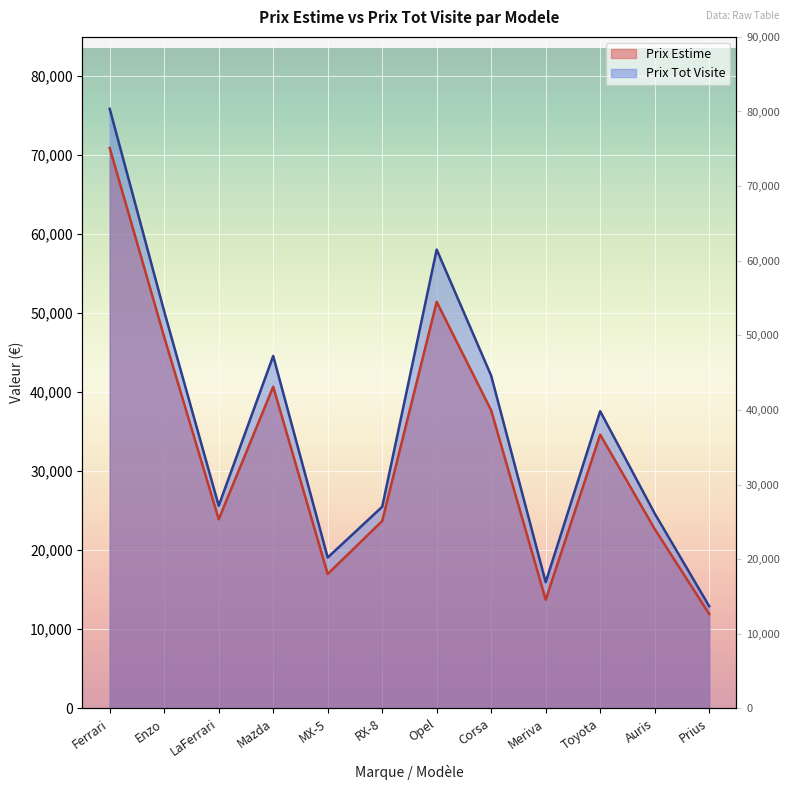

How many categories are shown in the chart?

12